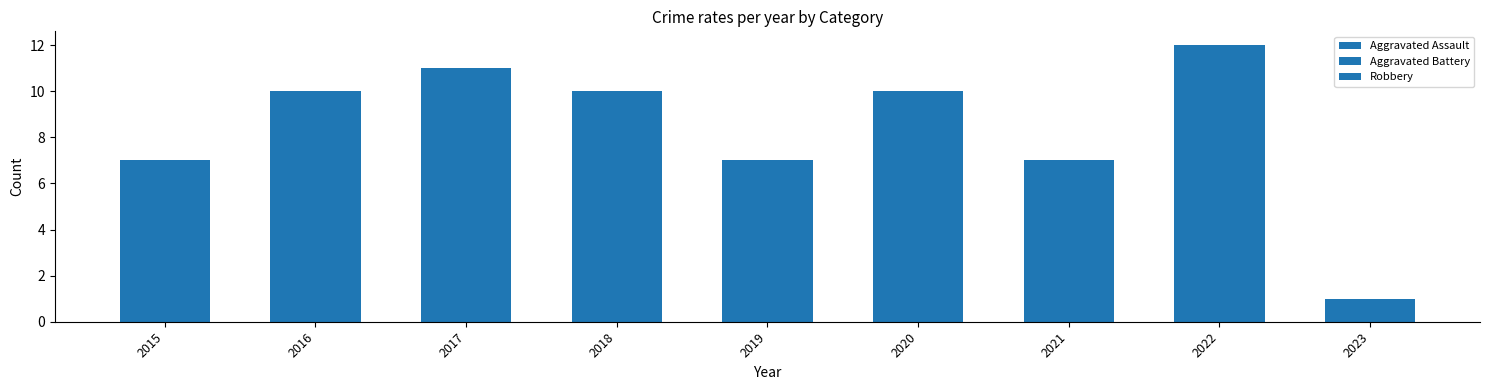

True or false: Robbery has a value of 7 at 2016.

True